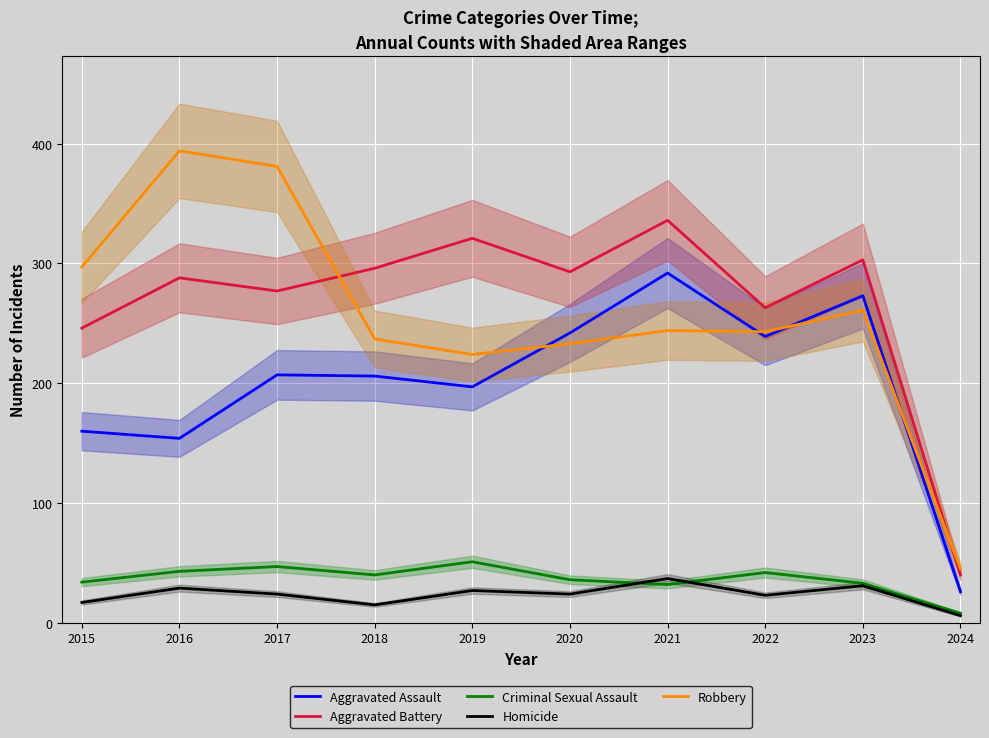

Where is Robbery nearest to the value 219?

2019